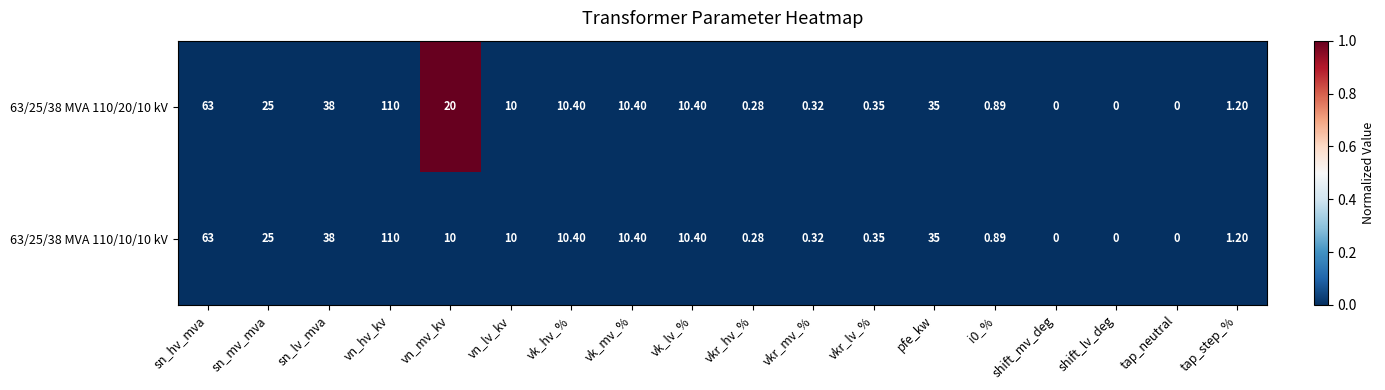

At which category is the sum across all series the highest?

vn_hv_kv